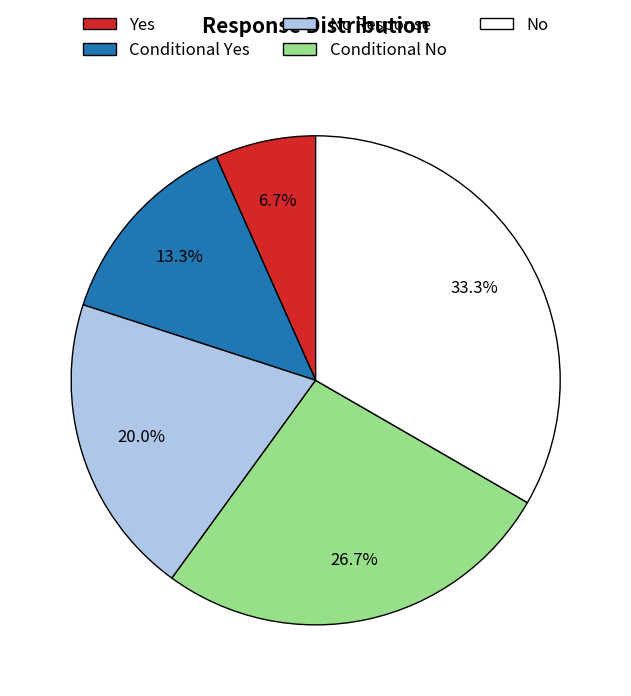

Rank the categories by value from highest to lowest.

No, Conditional No, No Response, Conditional Yes, Yes